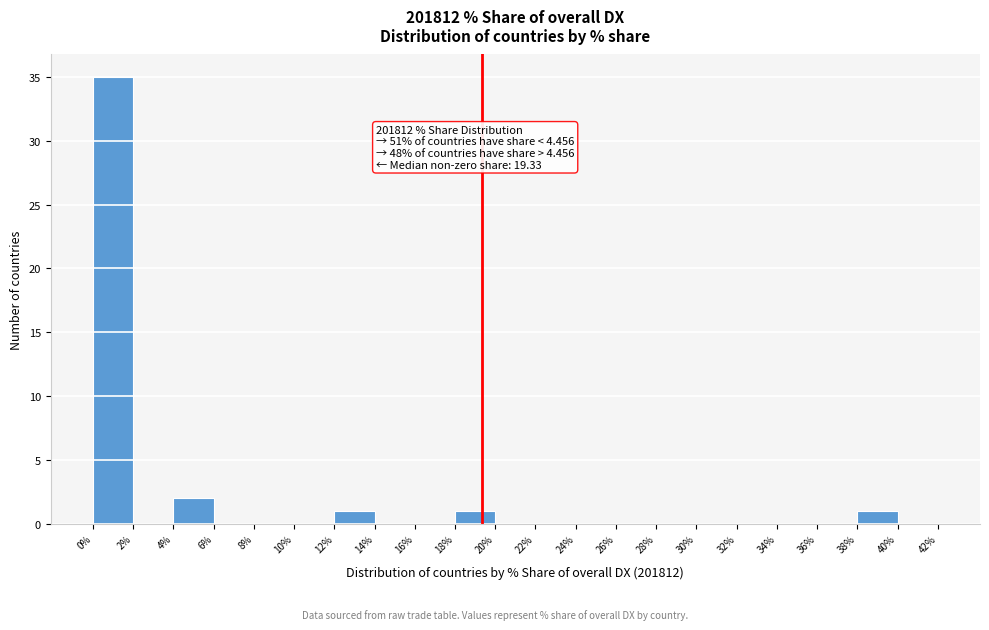

Over which range of the x-axis is the bar tallest?

0% to 2%